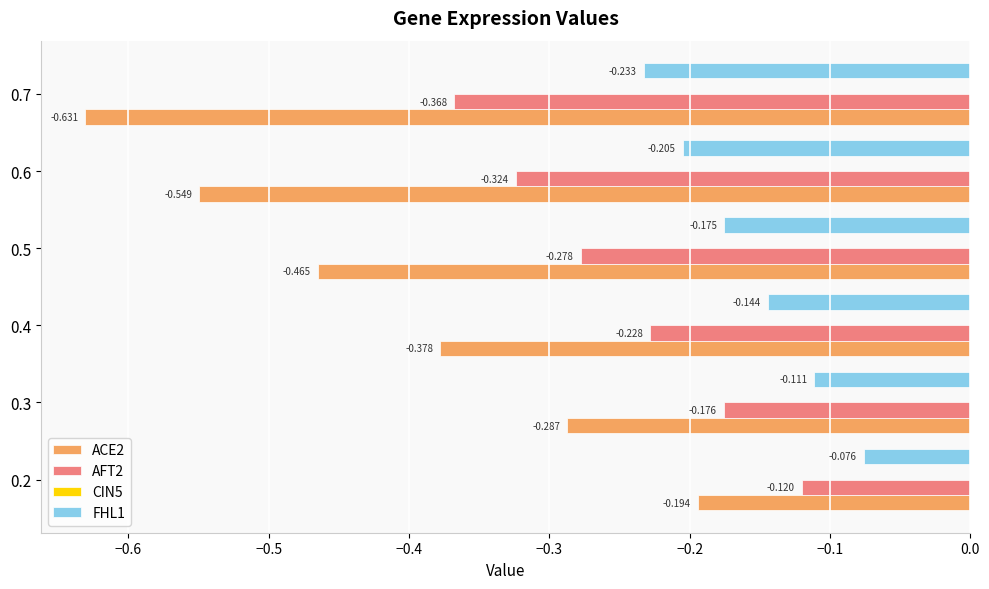

Is the value of AFT2 at 0.3 greater than the value of FHL1 at 0.3?

No